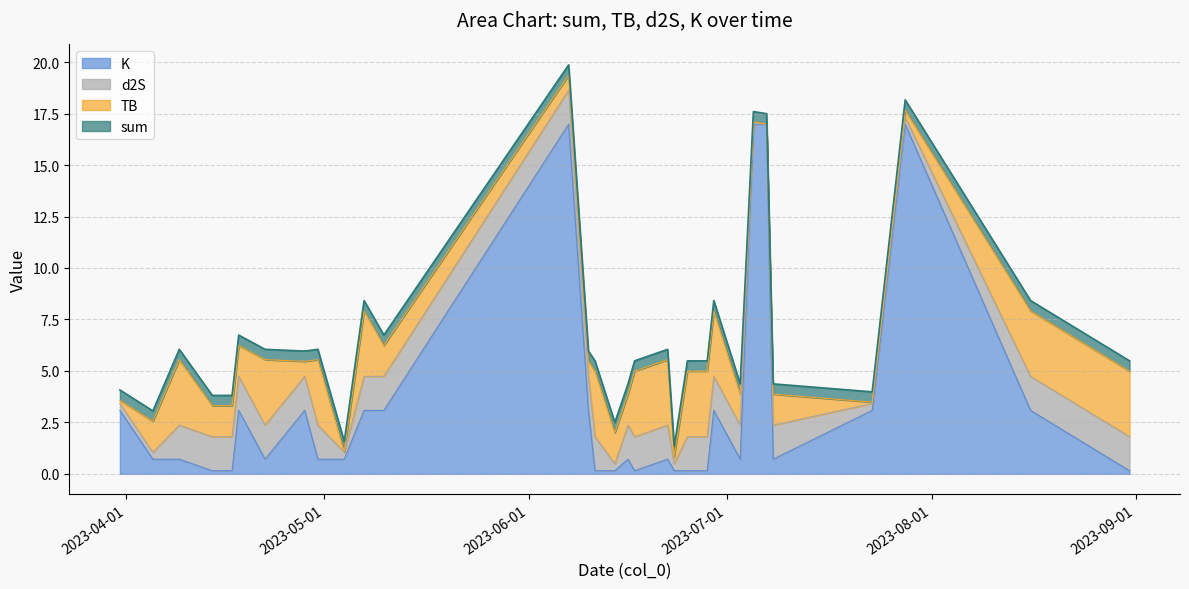

At which label does sum reach its minimum?

2023-06-23